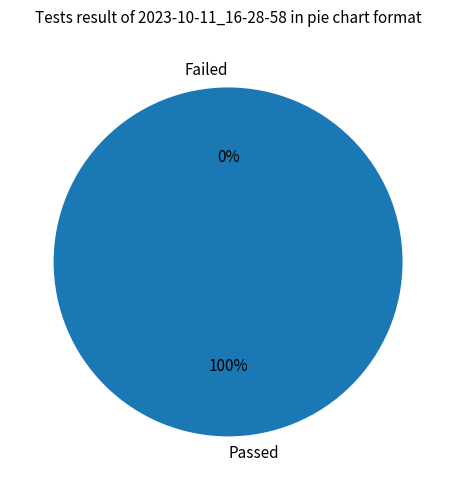

To the nearest percent, what is the average slice percentage?

50%